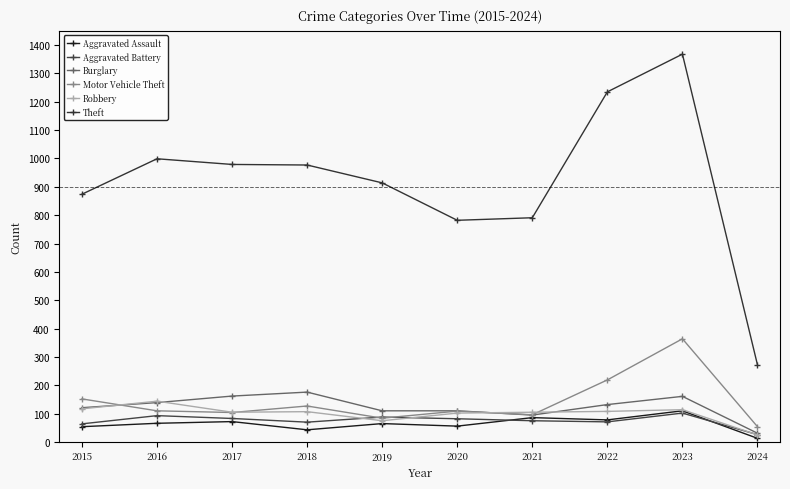

True or false: Aggravated Assault has a value of 110 at 2023.

True